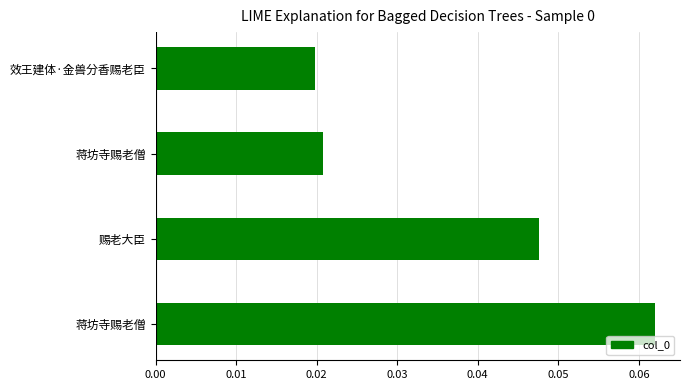

Are the bars horizontal?

Yes